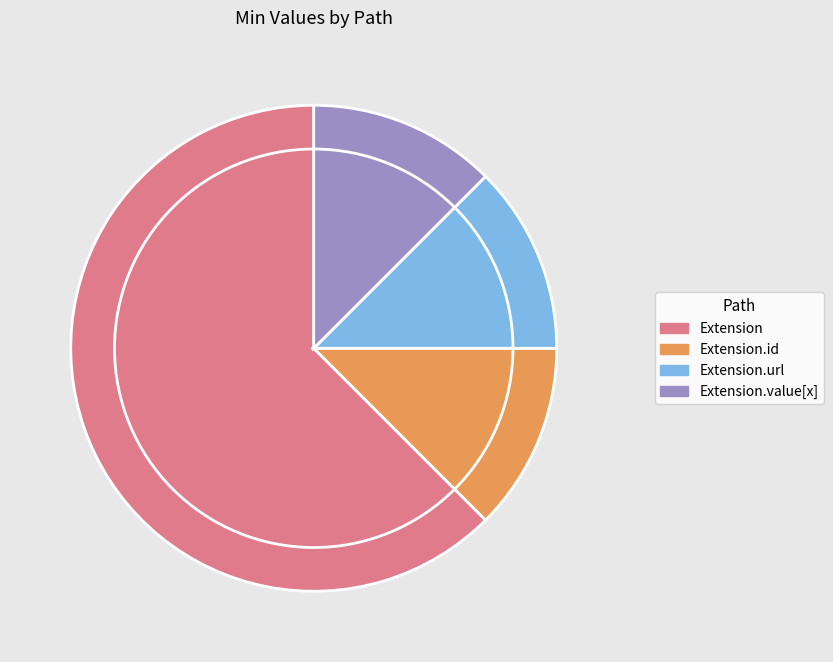

True or false: Extension.url accounts for 12% of the total.

True